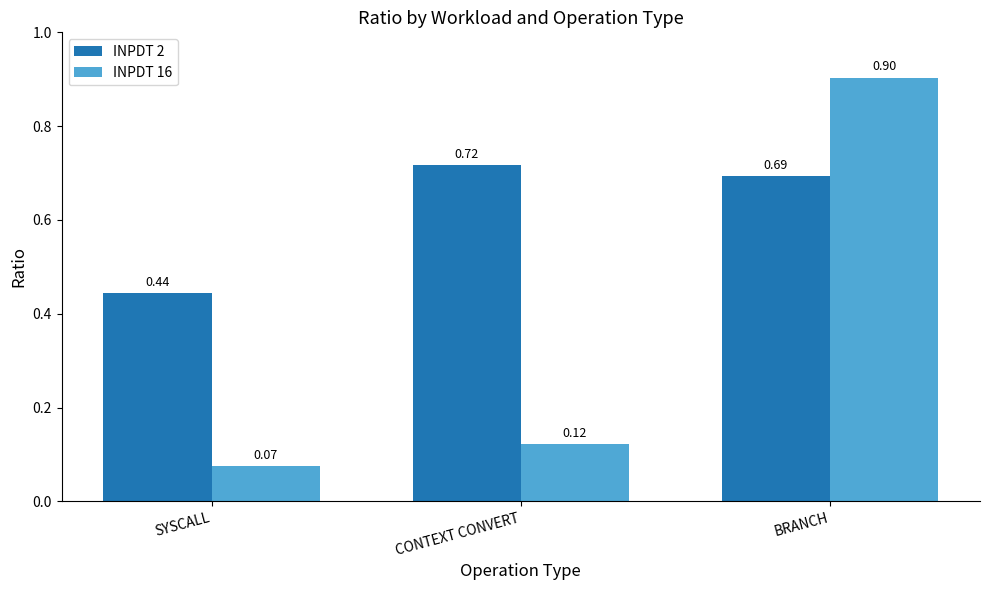

Which category has the lowest value in the INPDT 16 series?

SYSCALL